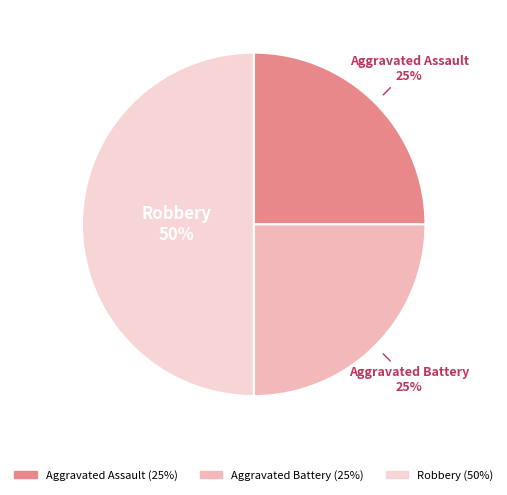

What percentage is the Aggravated Battery slice, to the nearest percent?

25%